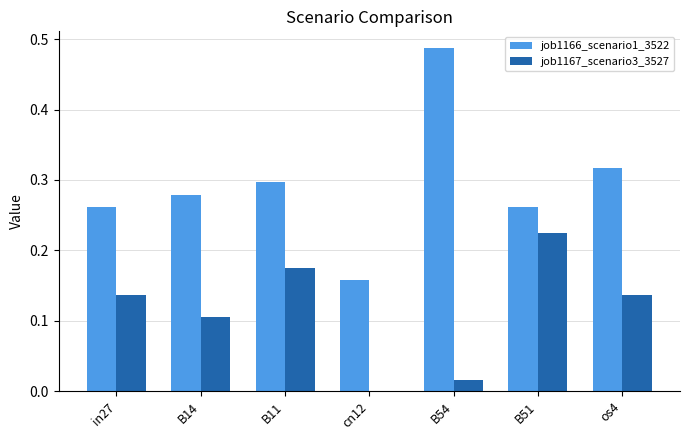

At which category does the chart reach its peak across all series?

B54